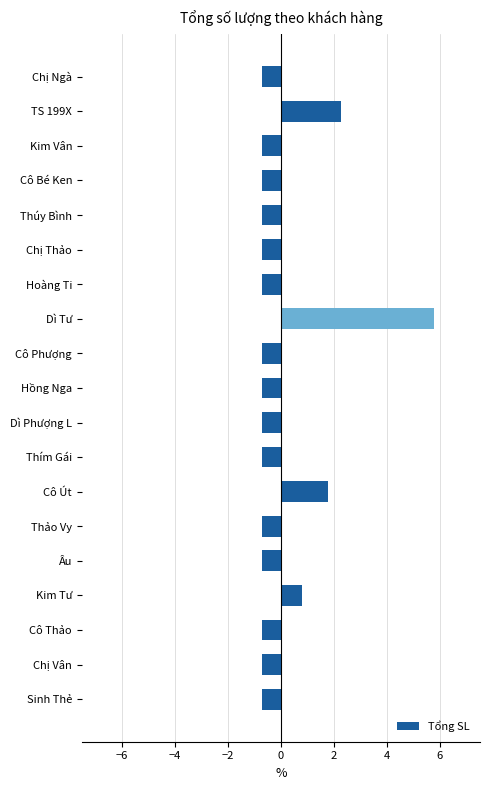

True or false: the data shows -0.7 at Dì Phượng L.

True